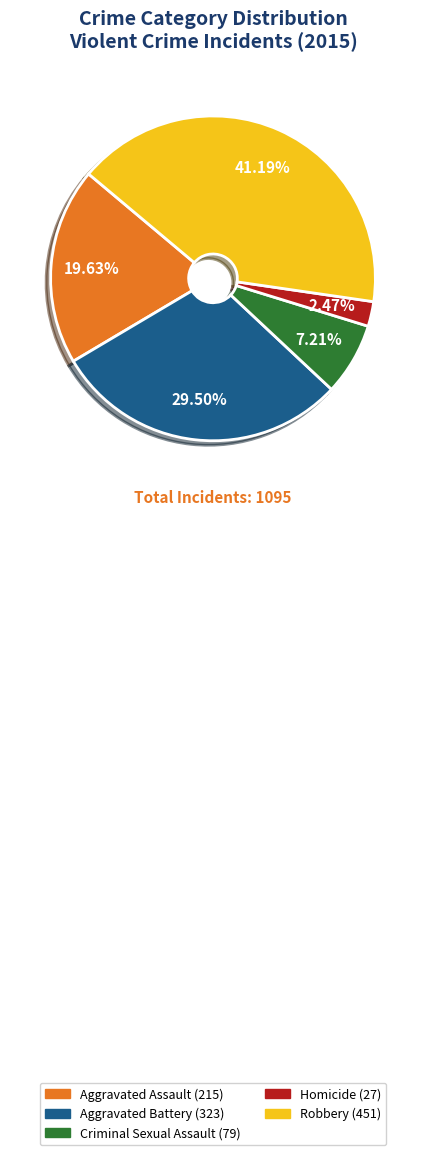

What percentage is the Robbery slice, to the nearest percent?

41%